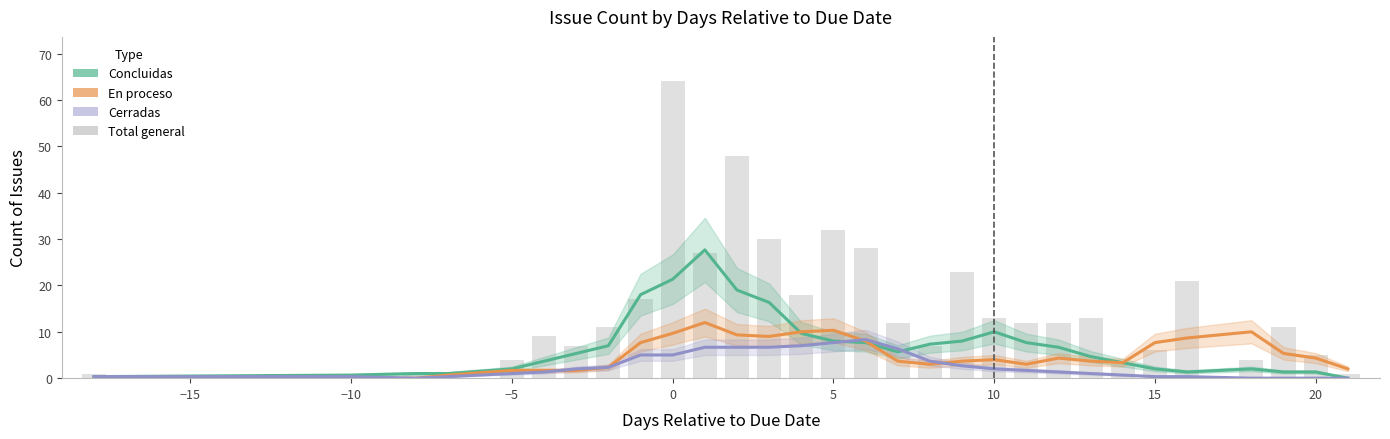

How many values in the Concluidas series are below 5?

14